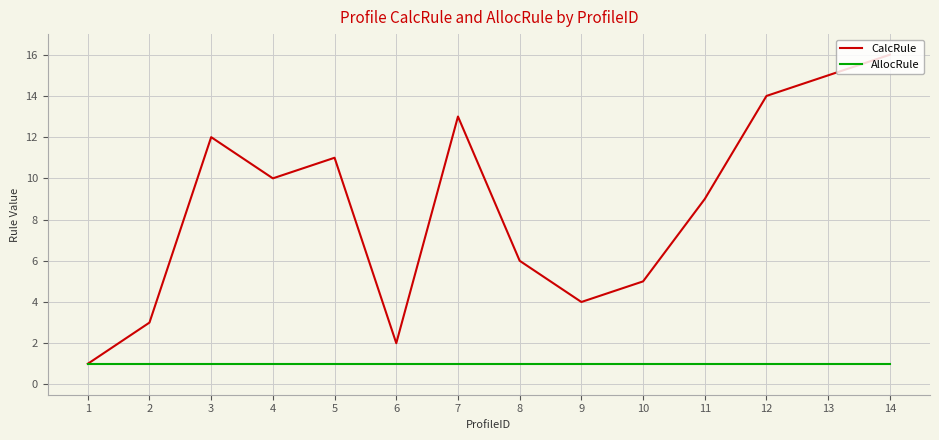

Which series changed the most between 7 and 9?

CalcRule